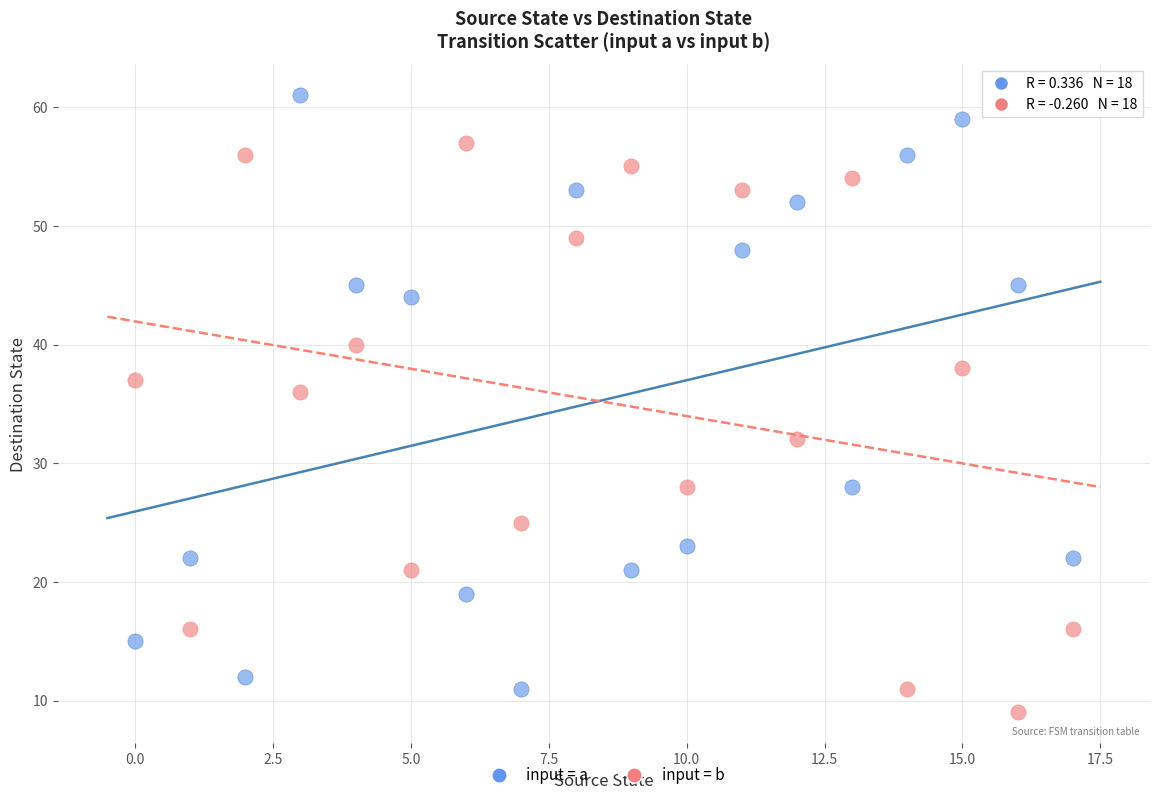

Which series contains the lowest Y value?

input = b